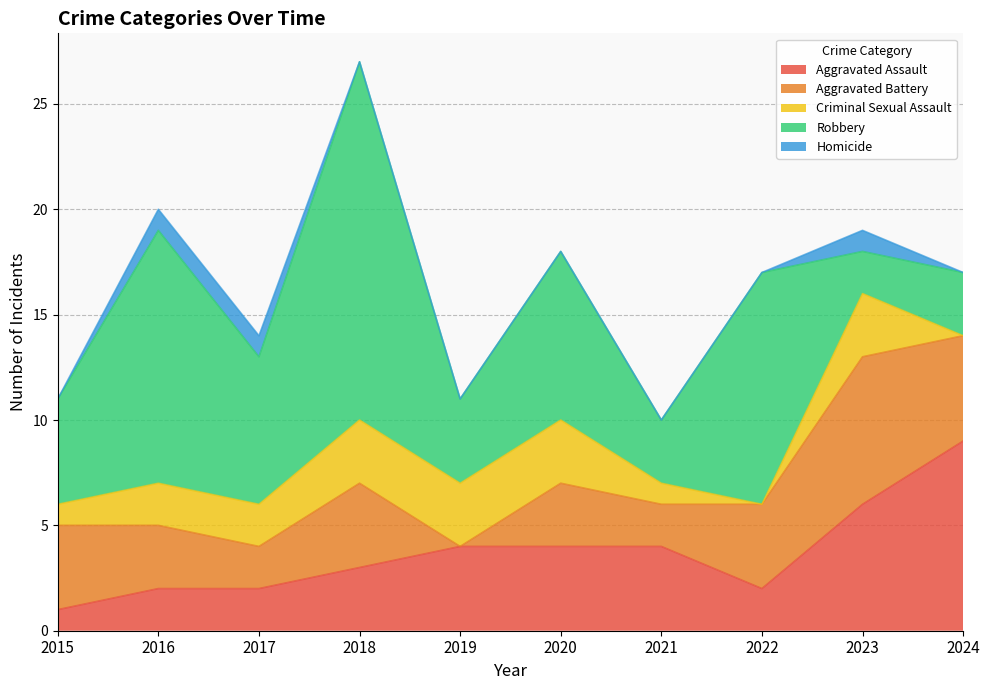

What is the sum of all Aggravated Battery values?

34